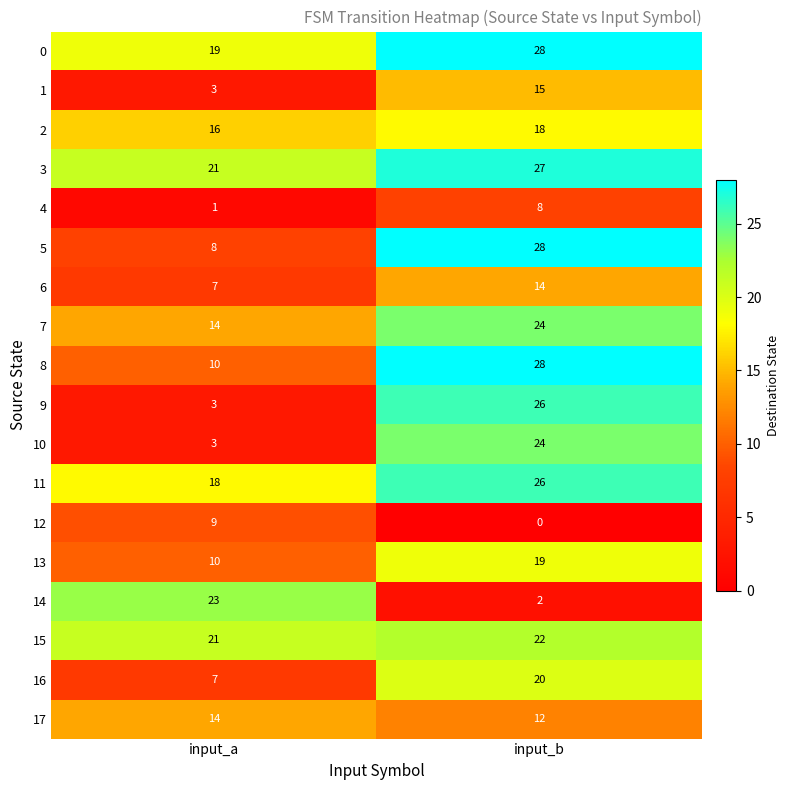

How many distinct data groups are displayed?

18